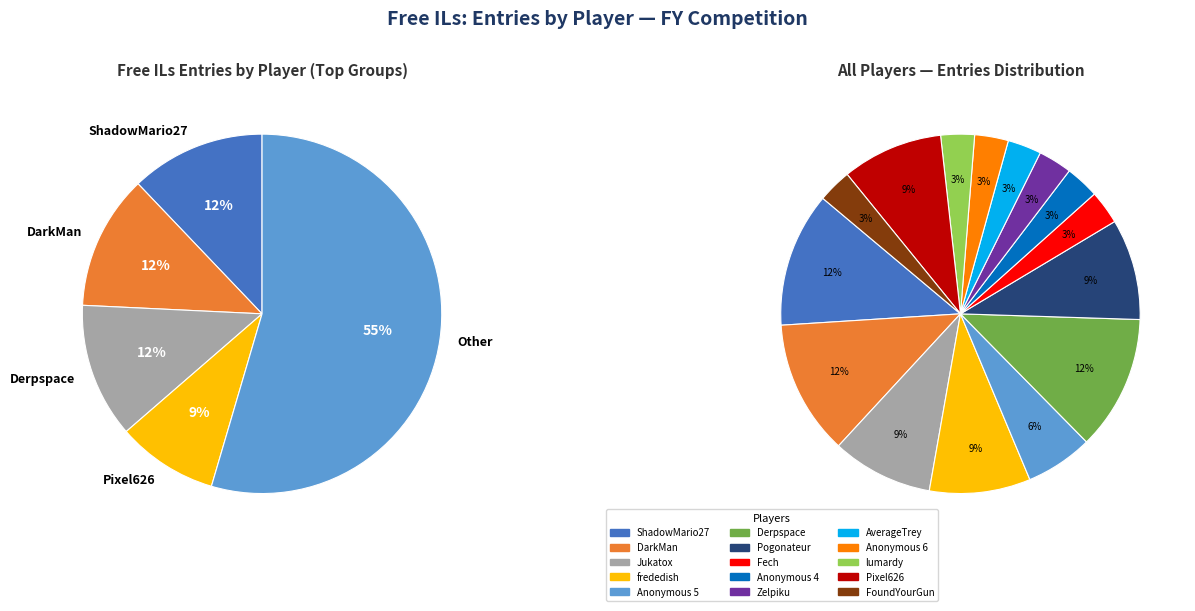

Is the sum of ShadowMario27 and Zelpiku greater than half?

No